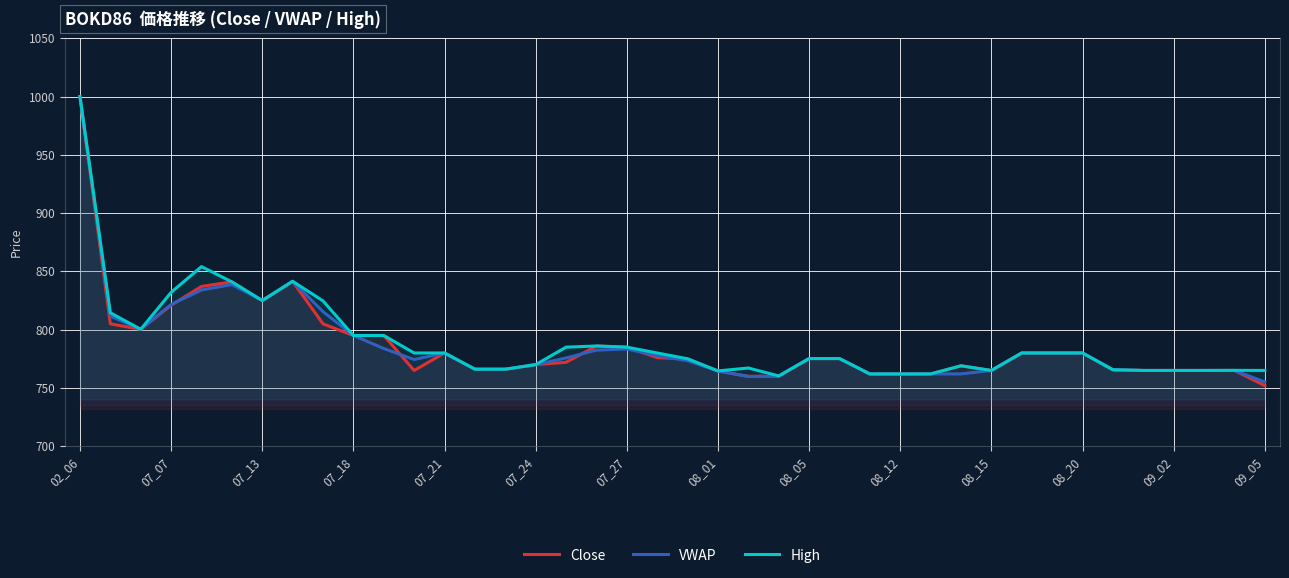

In High, how many points are higher than both neighbors (excluding endpoints)?

6